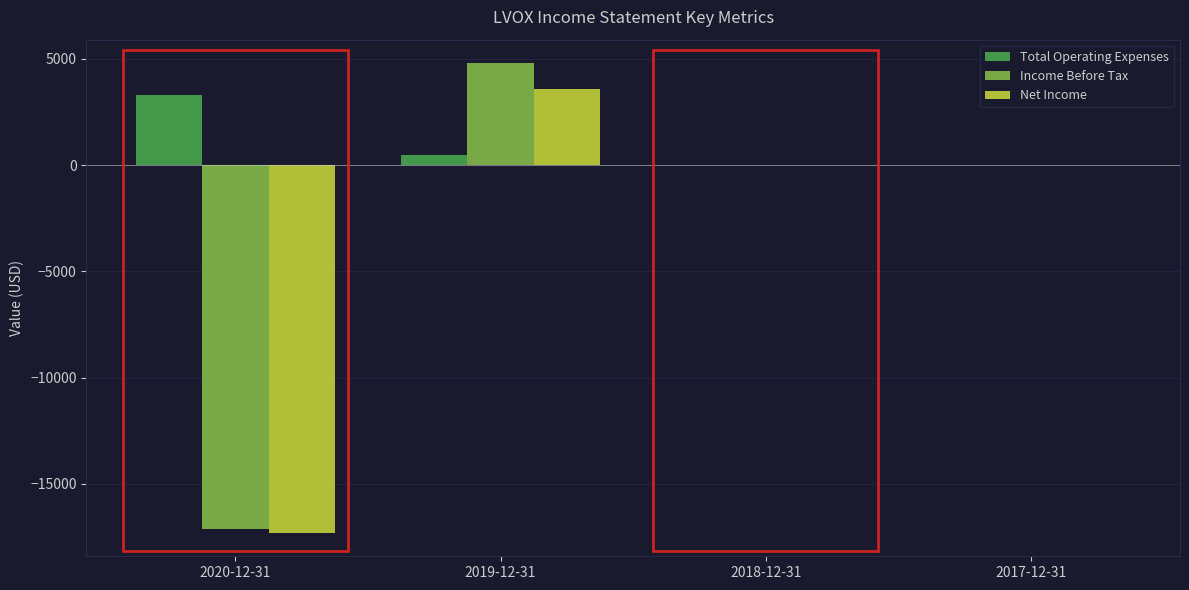

At which category is the sum across all series the highest?

2019-12-31